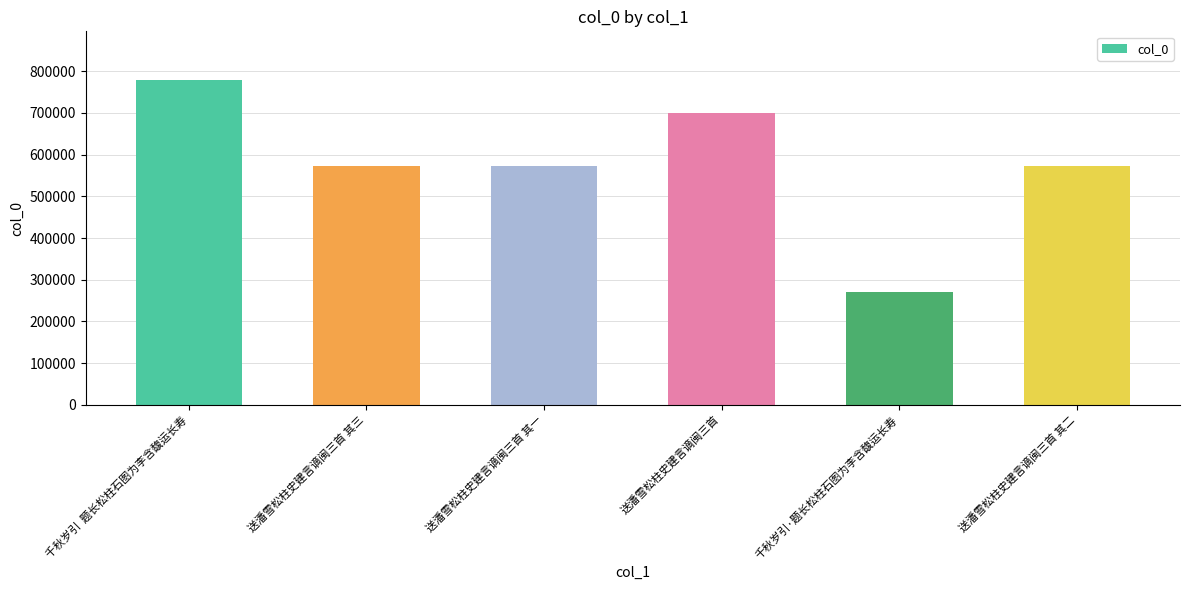

What is the label of the 3rd bar from the left?

送潘雪松柱史建言谪闽三首 其一